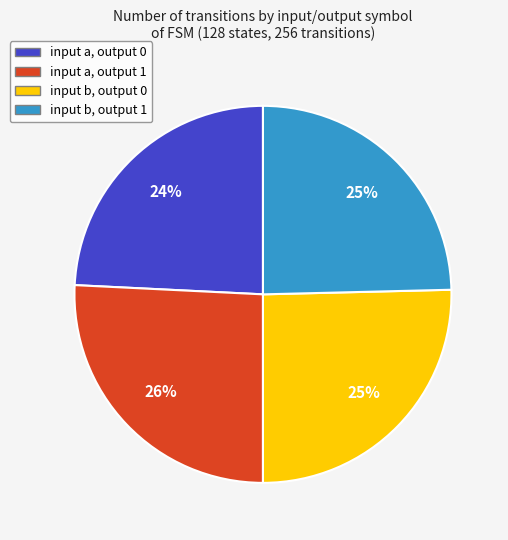

Is there a majority slice in this chart?

No